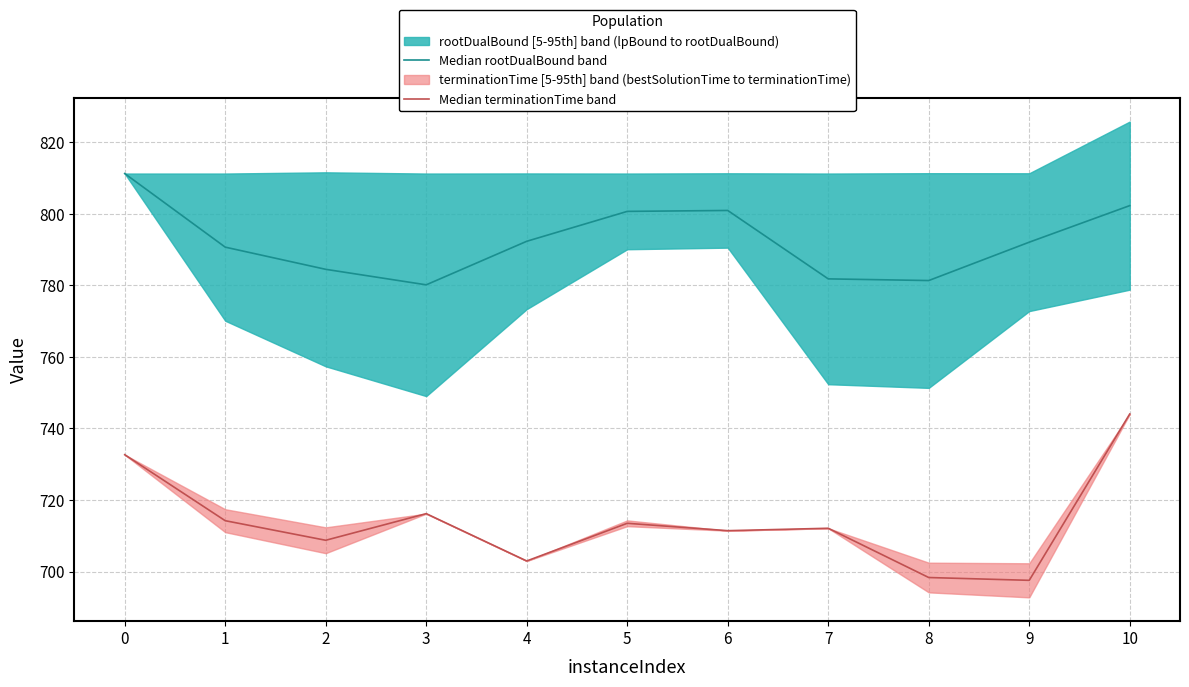

What is the maximum value for Median terminationTime band?

744.0